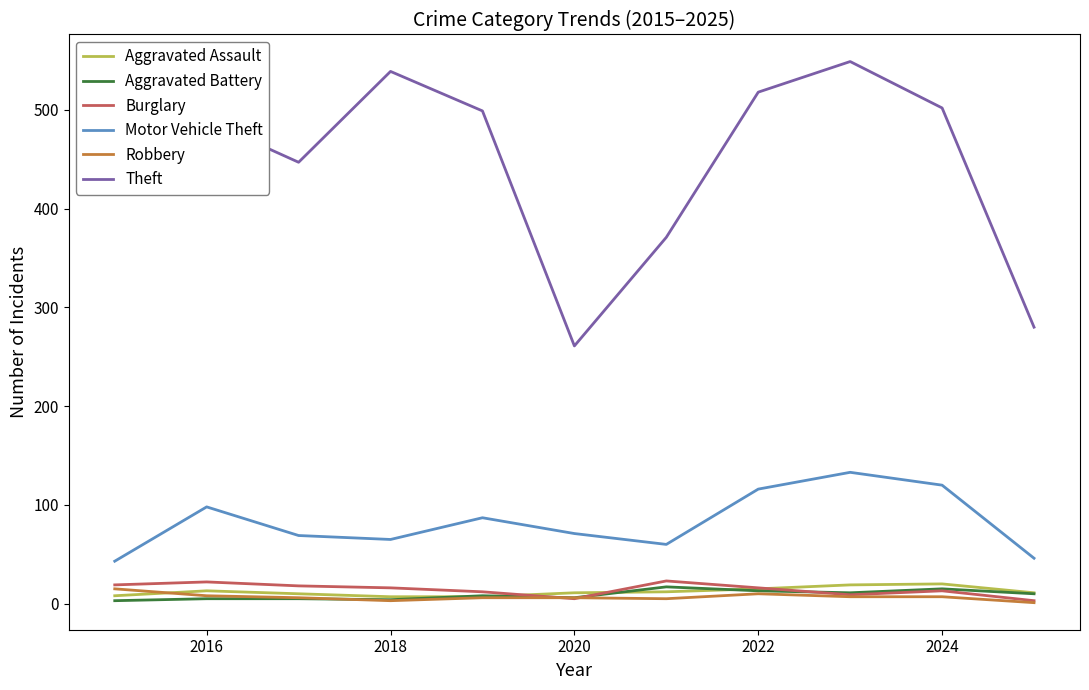

Count the number of categories in the chart.

11